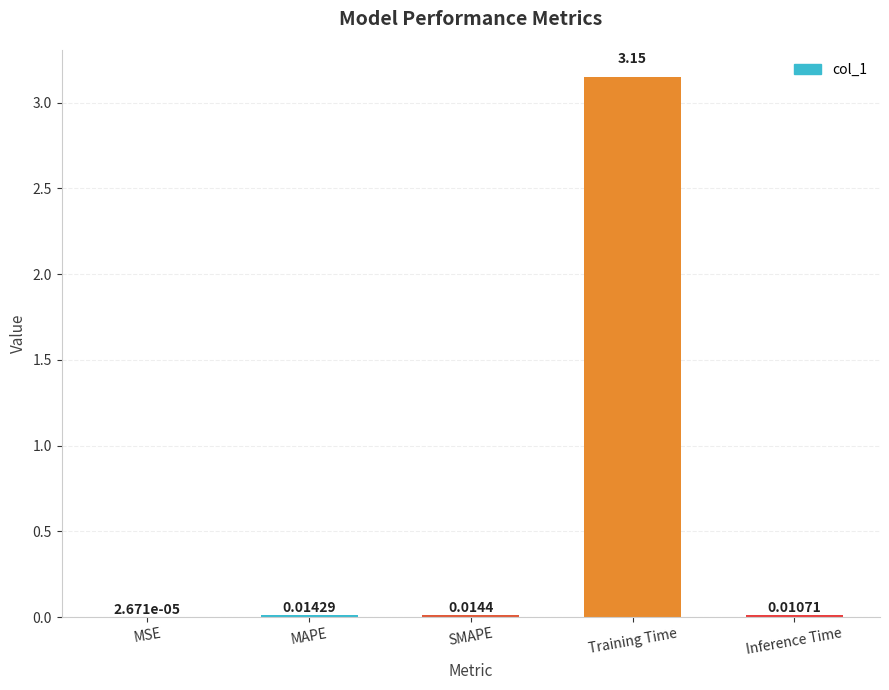

At which label is the value closest to 1?

SMAPE